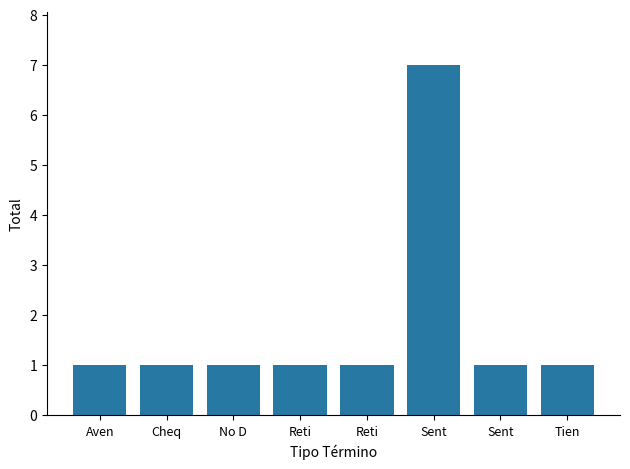

Where is the data nearest to the value 4?

Aven